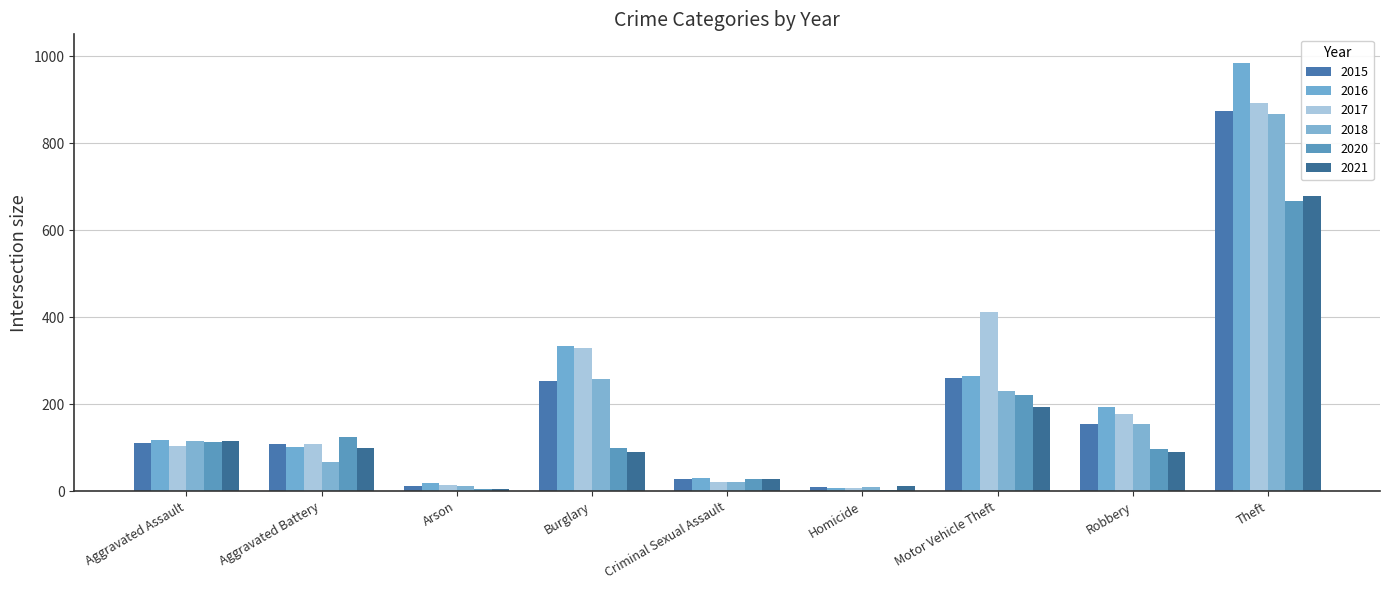

Which series changed the most between Arson and Homicide?

2016